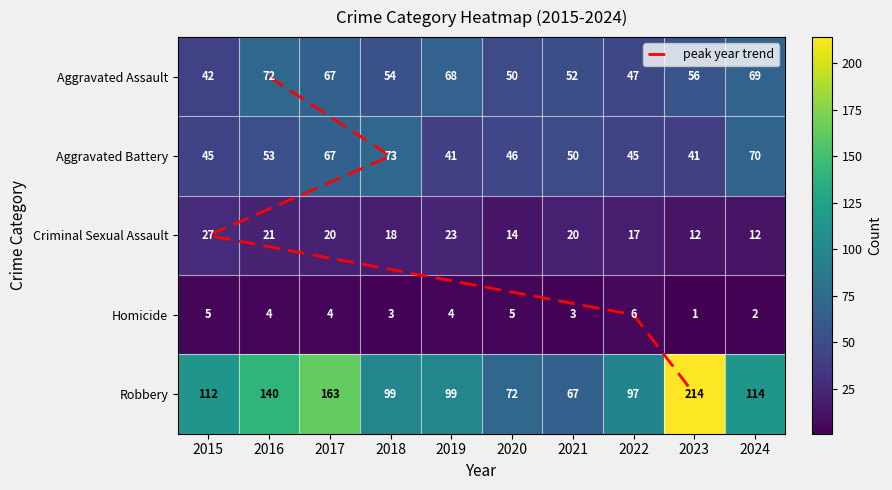

At which category is the sum across all series the highest?

2023